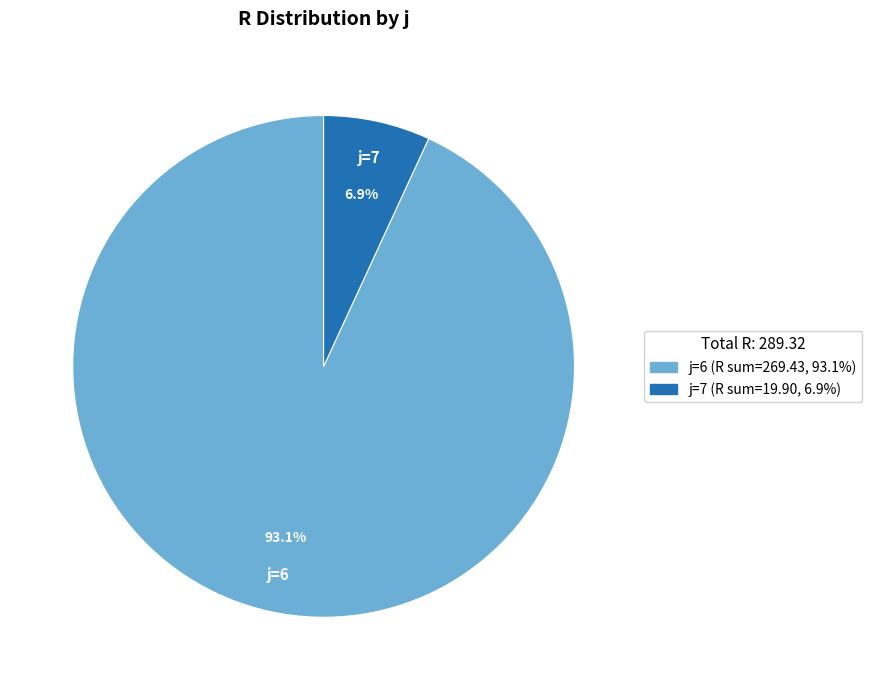

How many slices are in this pie chart?

2